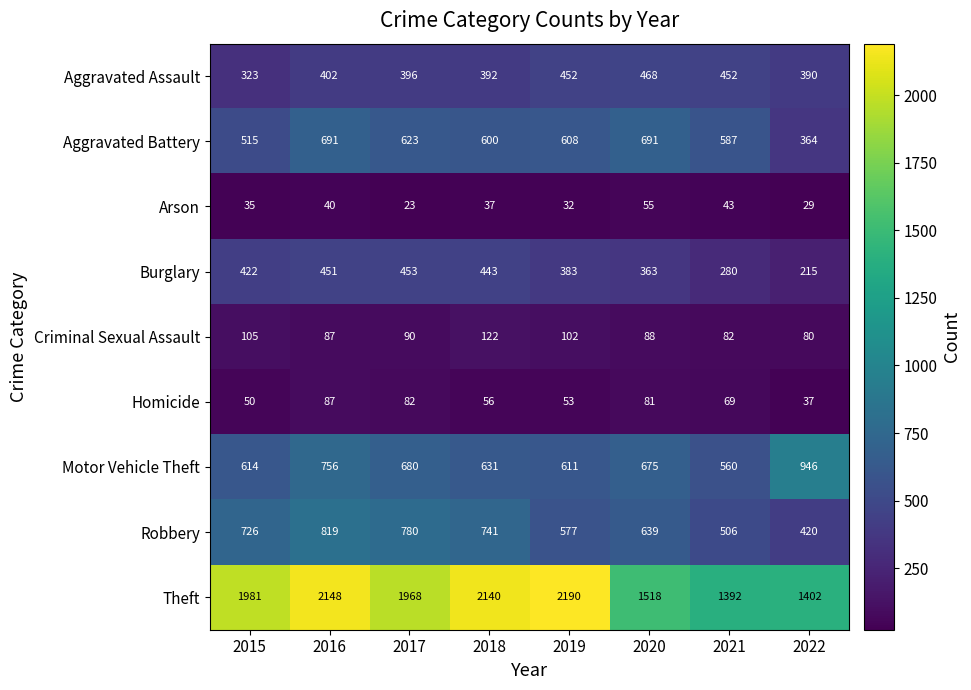

What is the total value across all series at 2016?

5481